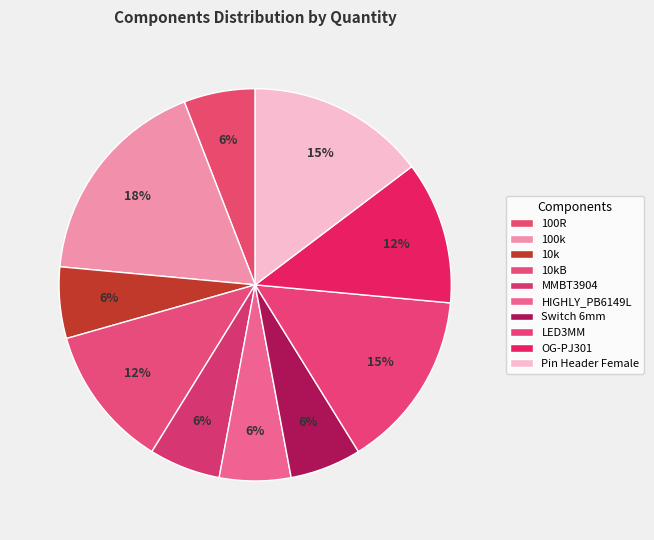

Which has a higher value, 100k or 10k?

100k